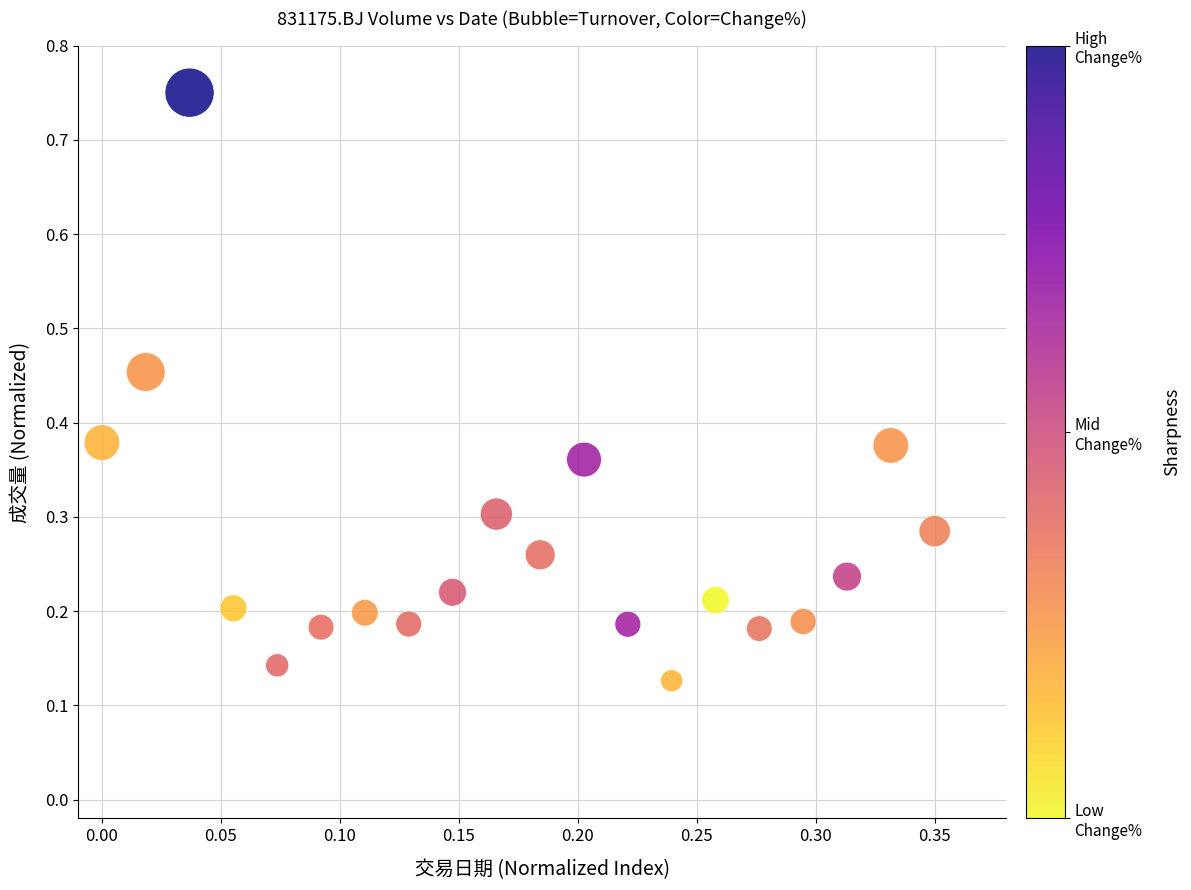

What is the range of Y values (max minus min)?

0.6